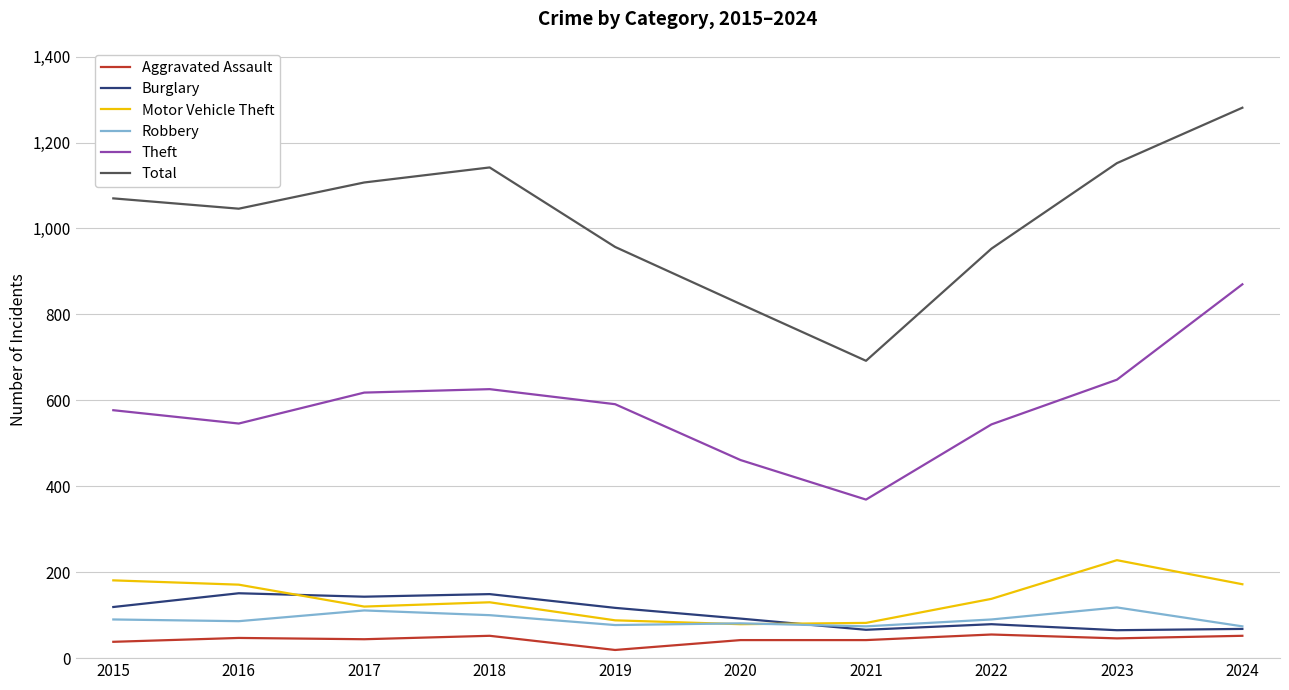

What are all the series names shown in the legend?

Aggravated Assault, Burglary, Motor Vehicle Theft, Robbery, Theft, Total